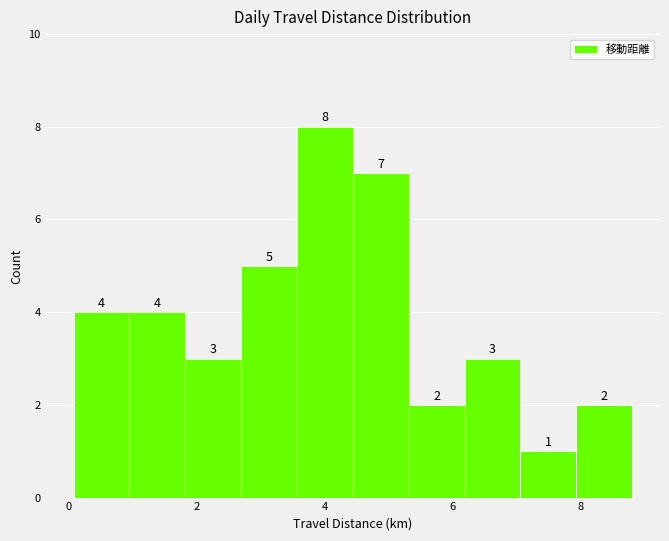

Over which range of the x-axis is the bar tallest?

3.6 to 4.4